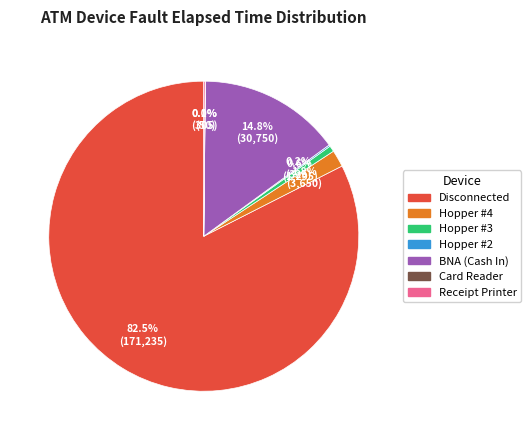

Which slice represents more than half of the pie?

Disconnected